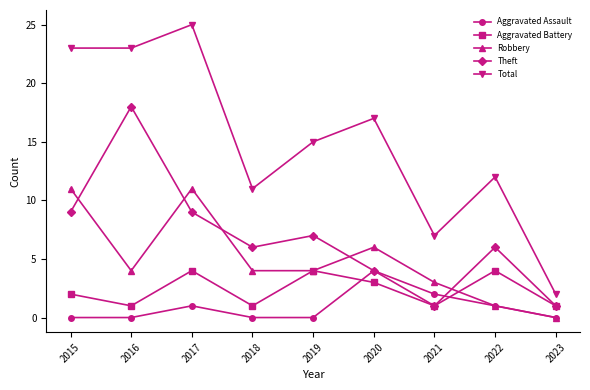

Which series has the widest spread of values?

Total